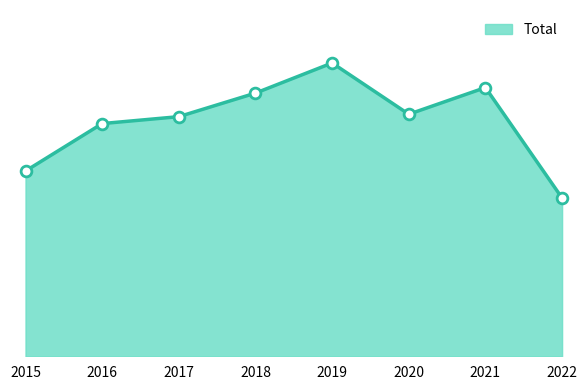

Approximately how many times larger is the value at 2019 compared to 2021?

1.1